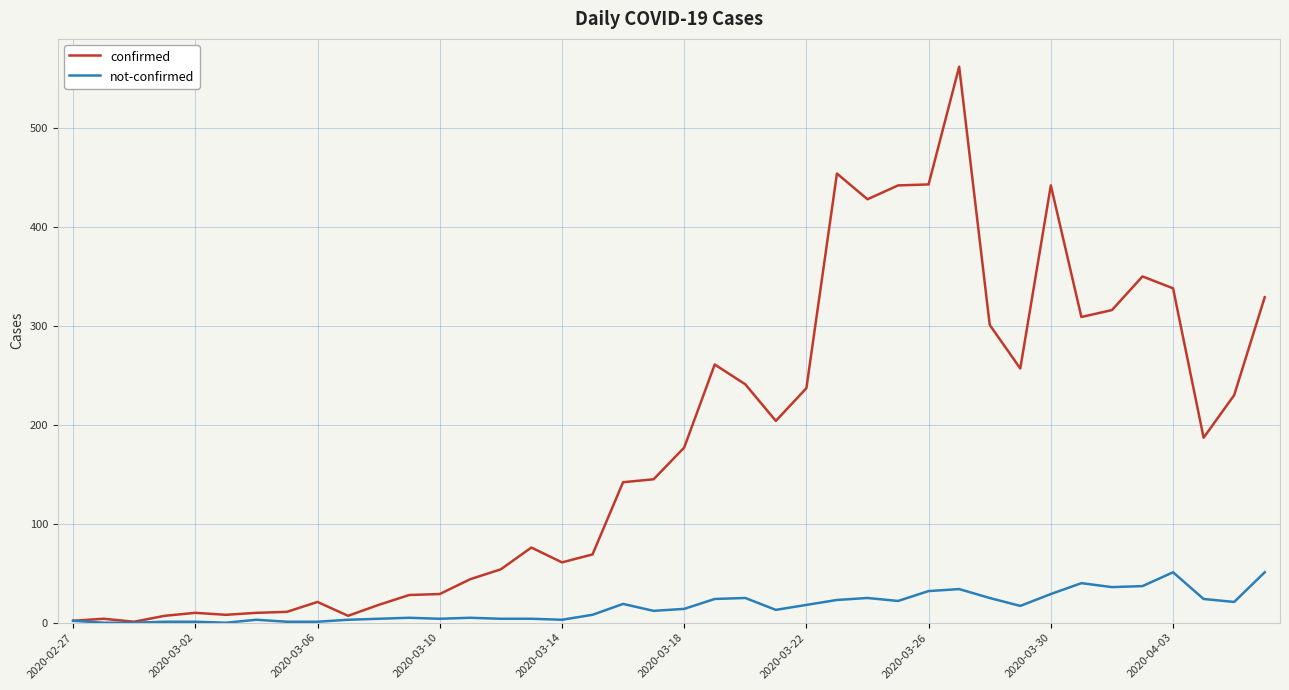

What is the difference between the maximum and minimum values in the confirmed series?

561